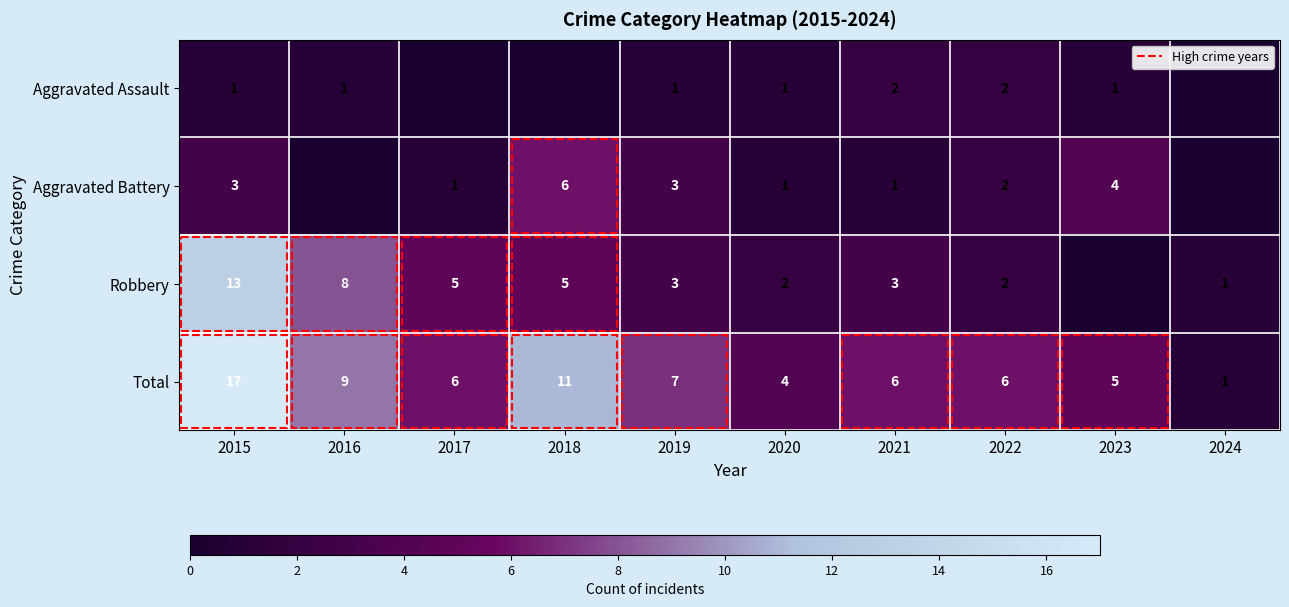

True or false: Aggravated Battery has a value of 0 at 2020.

False